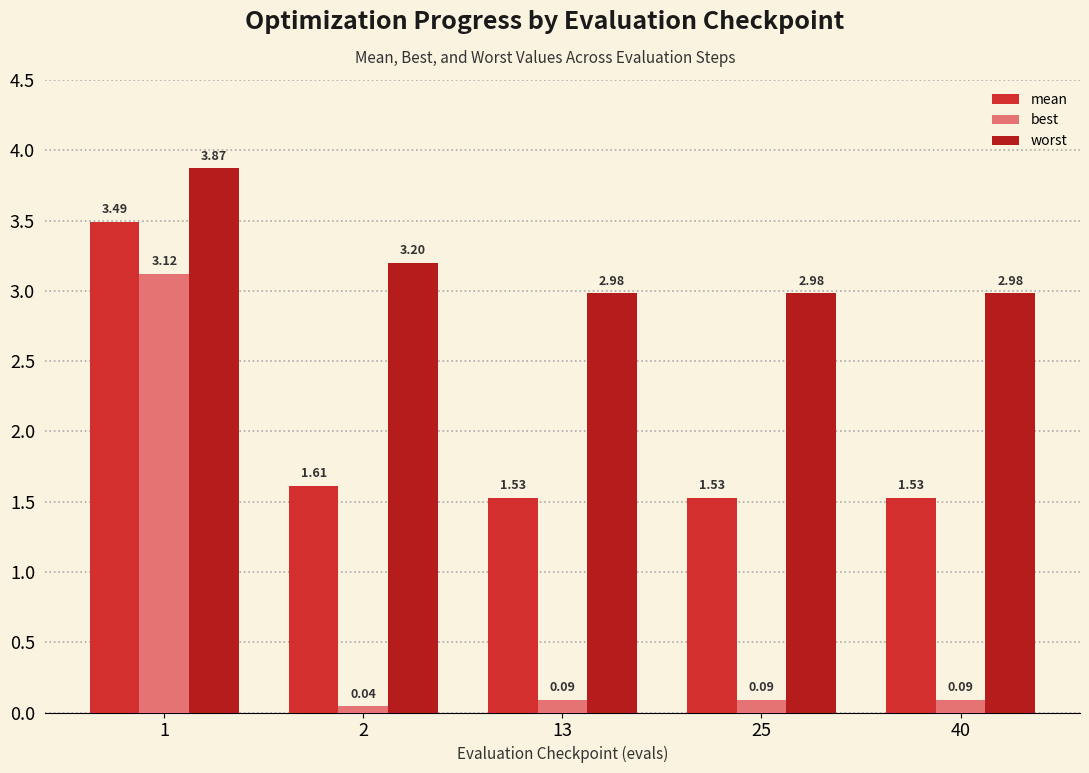

The best series shows 1.8 at 1. True or false?

False